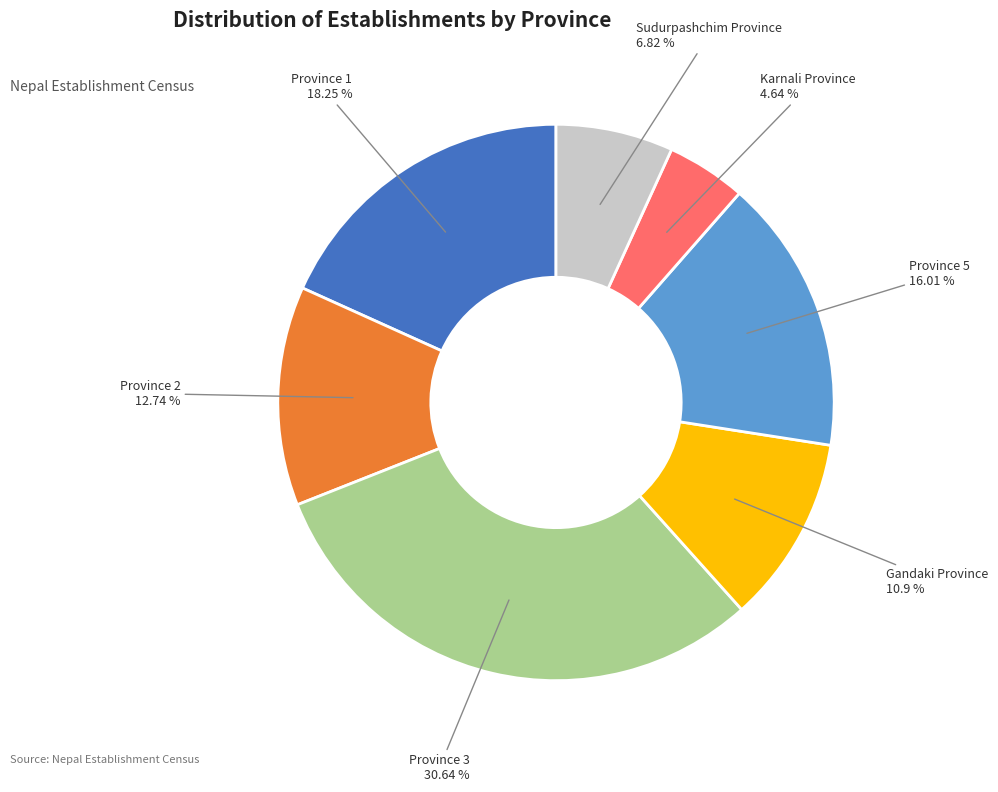

How many slices are in this pie chart?

7